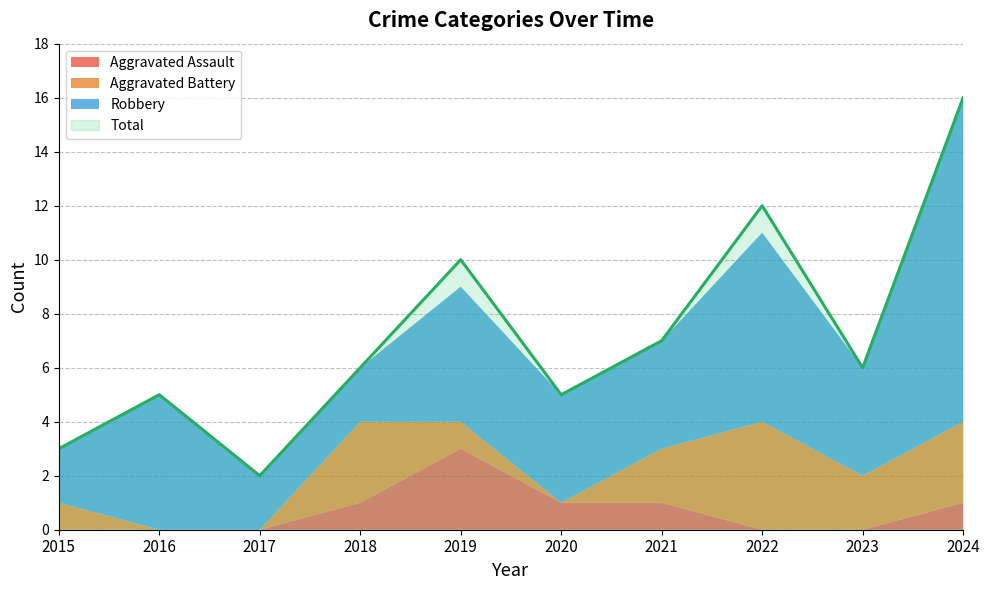

Where is the first local maximum for Robbery?

2016